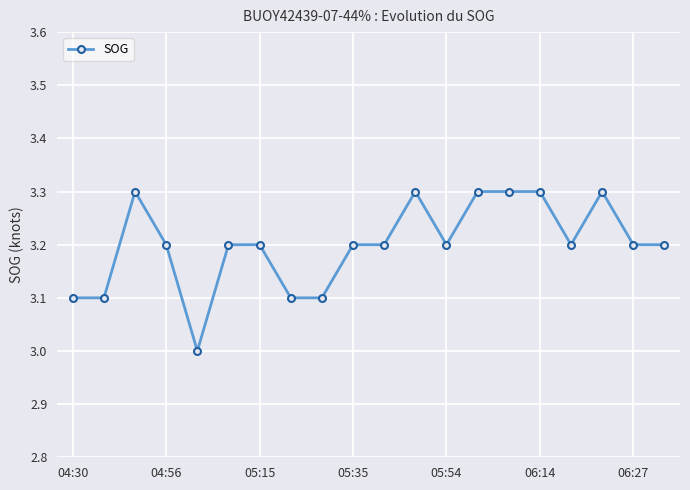

What is the value of the 18th point from the left?

3.3